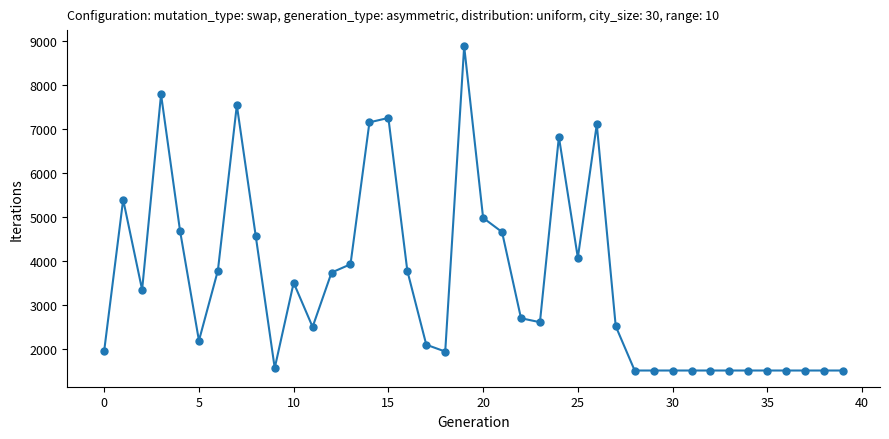

How many distinct data groups are displayed?

1